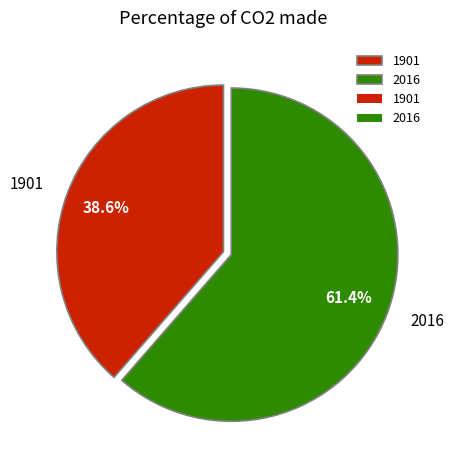

True or false: 2016 accounts for 53% of the total.

False